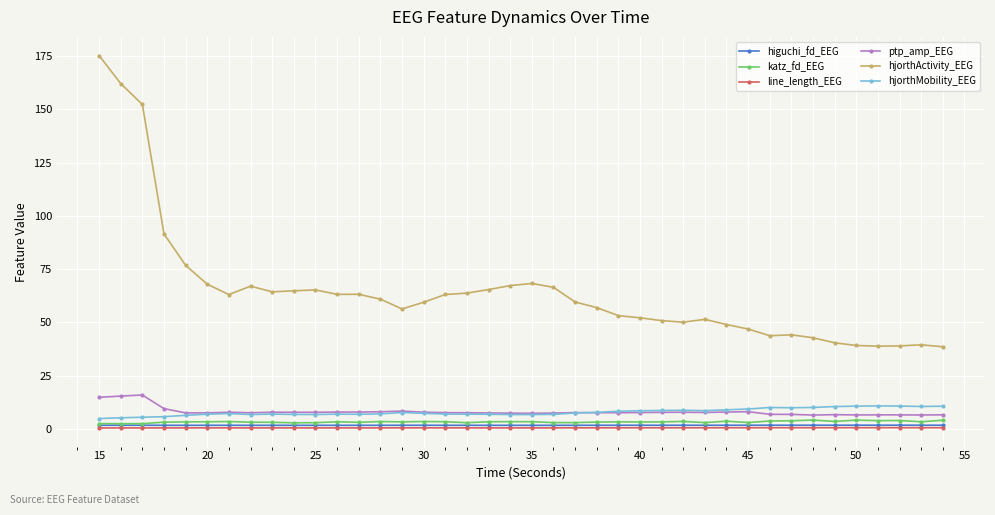

What is the greatest value displayed?

175.4